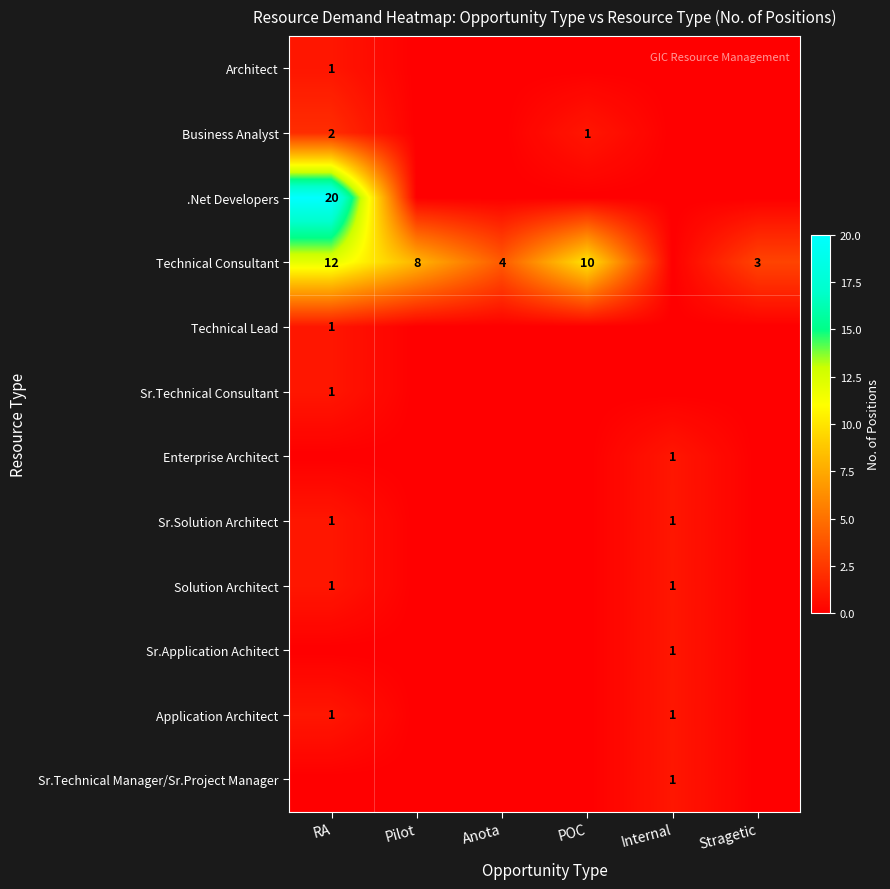

Is it true that Technical Consultant equals 1 at Stragetic?

False